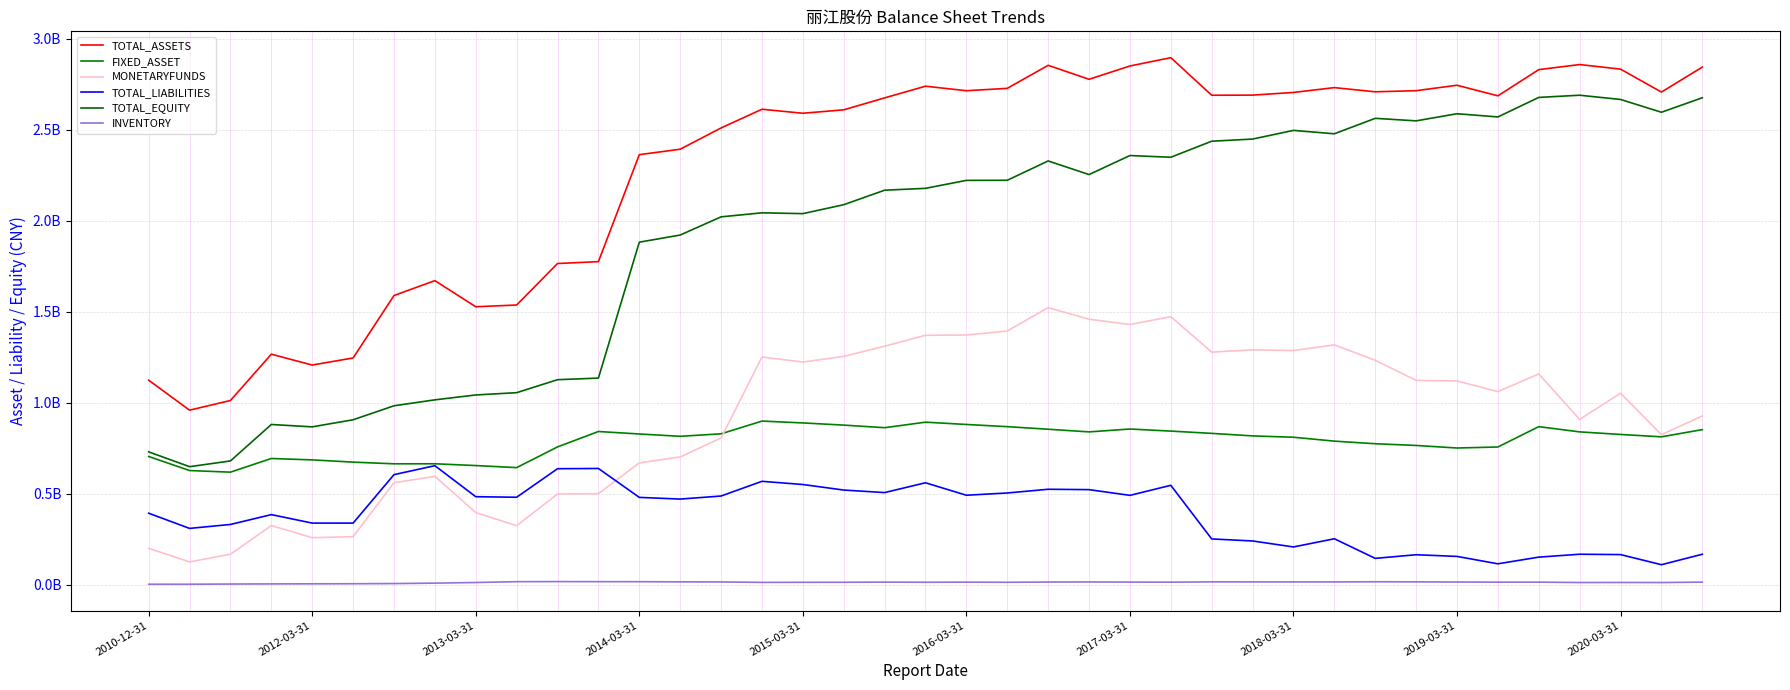

Reading left to right, list all the values displayed in this chart.

TOTAL_ASSETS: 1124640300.3	959921585.0	1013123654.5	1267405182.5	1207850177.5	1246713780.3	1589753657.0	1671551649.8	1528071064.4	1537625792.1	1765622888.8	1775929570.0	2363604768.0	2393519994.5	2510276219.4	2613133105.8	2591101021.0	2609859374.0	2675497472.6	2739698417.3	2714876252.0	2727884686.6	2854484651.3	2777738622.5	2850670006.9	2896479856.5	2690068873.0	2690675492.5	2705353777.5	2731877394.8	2708944386.1	2715052348.9	2744960050.9	2686731069.1	2830700048.2	2858675395.3	2833393704.5	2707486674.4	2844616384.1
FIXED_ASSET: 705432196.3	628263454.5	619395734.2	694533083.1	686797907.0	674472675.6	665255712.1	665456254.4	655658962.0	644311096.1	758058717.2	842740084.3	829104234.7	816328281.2	830046300.3	899976438.0	889878666.8	877837179.1	863622285.3	894057593.3	881330902.6	869344735.0	855260141.9	840563084.5	856379406.5	844982157.8	832475037.5	818545188.2	811233723.8	789799876.5	775519981.5	766117324.9	752058452.5	757593603.8	869460896.8	840624173.0	826558961.4	813530787.4	853056439.0
MONETARYFUNDS: 200972347.4	126384573.0	168546899.9	325945719.0	259443504.3	265104807.4	561146564.8	596565630.8	397568083.6	325457074.0	499438807.6	501235834.6	670448799.1	703023591.9	807120216.2	1251939334.6	1224318384.8	1255394749.4	1311470111.1	1371220108.9	1372788978.7	1394838477.3	1523248447.7	1459523030.5	1430406443.8	1473634031.8	1278869486.8	1291519882.9	1287538555.4	1318577720.2	1233965230.0	1123803533.2	1120253026.7	1061879478.6	1158854684.7	909145637.8	1053282273.9	825112779.0	928256285.3
TOTAL_LIABILITIES: 393807952.8	310436234.0	332057996.8	386138775.5	339597551.5	339516096.9	605714754.6	654948737.3	484556806.7	481577152.1	638320851.8	639703409.6	480792286.3	471503414.5	488302662.7	569064151.6	551531521.2	521109179.0	507175306.4	561057983.1	492601200.9	504984801.7	525430072.4	523362437.3	491915456.8	547074447.1	252544243.2	241393402.8	208454947.5	253544051.4	145751527.3	165776056.8	156539023.2	115901391.2	152611540.4	168527956.9	166589149.8	110933077.1	168462785.1
TOTAL_EQUITY: 730832347.6	649485351.1	681065657.7	881266407.0	868252626.0	907197683.4	984038902.4	1016602912.5	1043514257.7	1056048640.0	1127302037.0	1136226160.4	1882812481.7	1922016580.0	2021973556.7	2044068954.2	2039569499.8	2088750195.0	2168322166.2	2178640434.2	2222275051.0	2222899884.9	2329054578.9	2254376185.2	2358754550.1	2349405409.5	2437524629.8	2449282089.7	2496898830.0	2478333343.4	2563192858.8	2549276292.1	2588421027.7	2570829677.8	2678088507.8	2690147438.4	2666804554.8	2596553597.3	2676153599.0
INVENTORY: 3704791.5	3695095.6	4776121.6	5488261.4	5958040.1	6469724.1	7332959.3	9783002.9	13204282.6	17774531.2	18222897.0	17875267.0	17628539.2	16783775.2	16291449.2	13808744.2	14249036.1	14377601.2	15304519.0	14467420.4	15053554.8	14330758.4	15689966.7	16279318.6	15467632.7	15013797.4	16744520.6	16496826.3	16410896.5	16277558.0	17340286.4	16728032.4	15800355.8	15199553.0	15174520.6	13049187.8	13422944.6	12997220.0	15264370.1